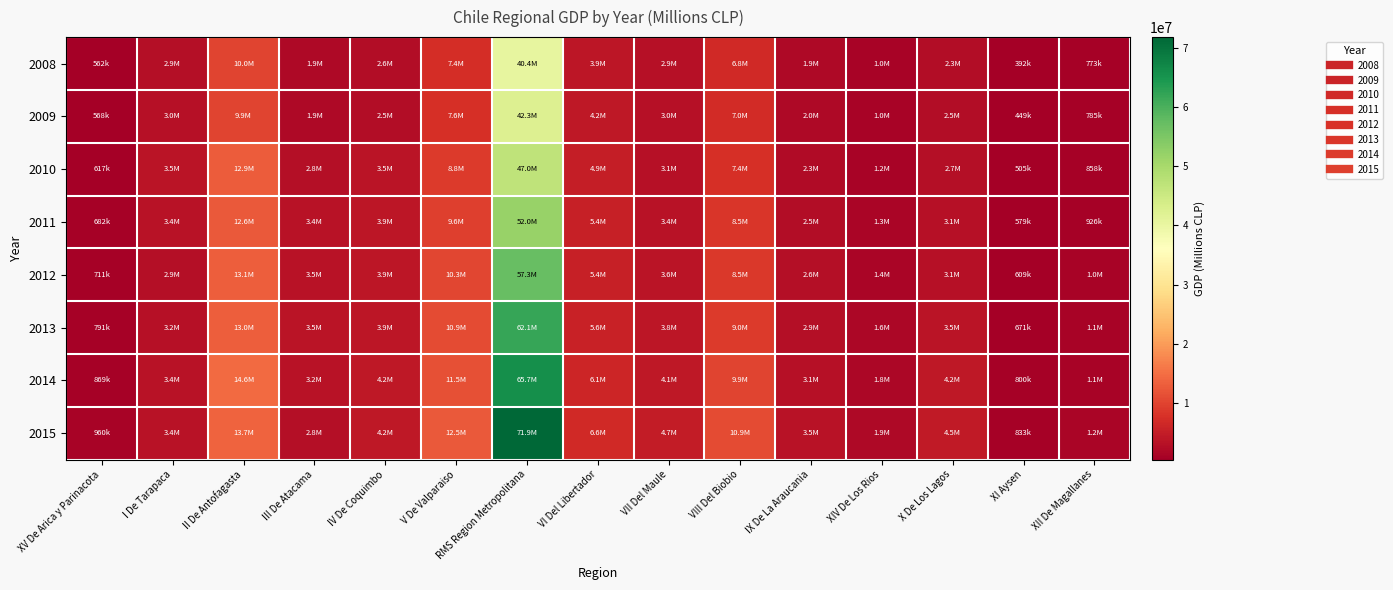

At how many categories does at least one series exceed 43594879?

1